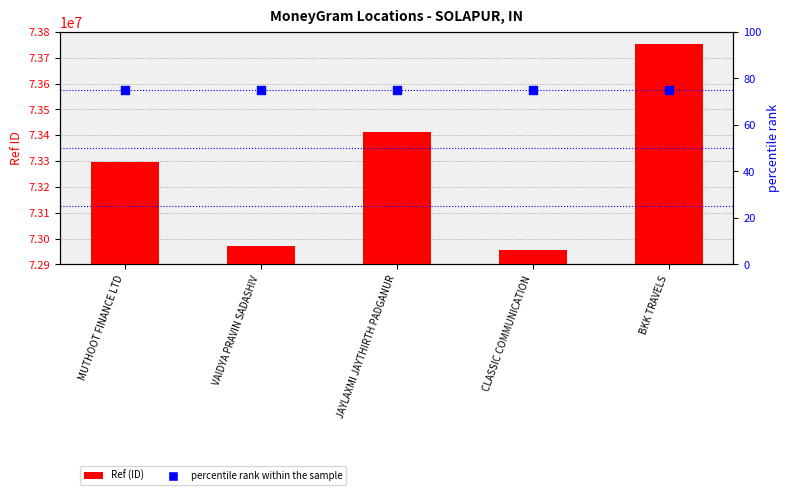

Which series has the largest Y range (max minus min)?

Ref (ID)